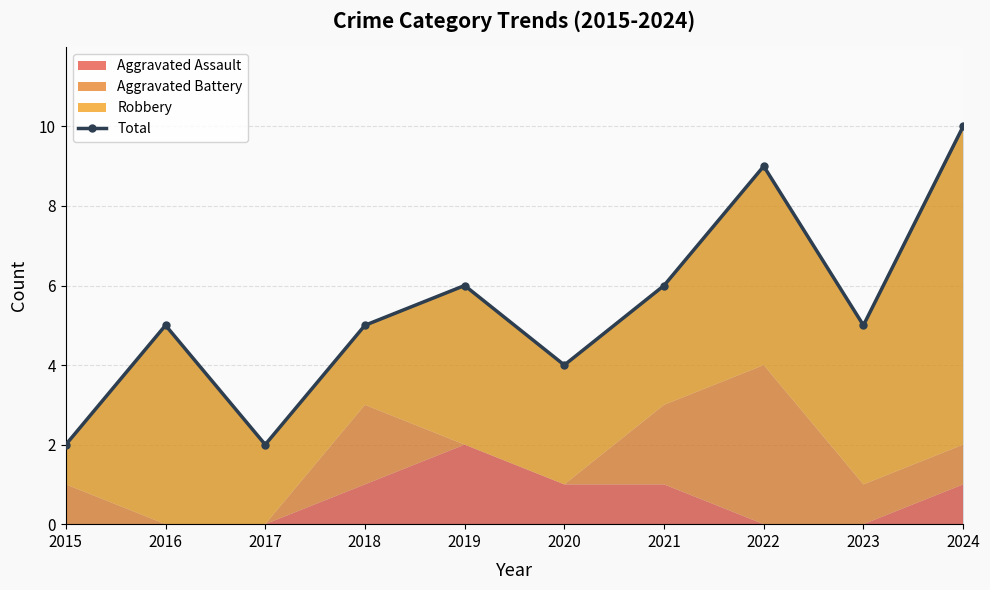

List the labels in order of value, largest first.

2024, 2022, 2019, 2021, 2016, 2018, 2023, 2020, 2015, 2017